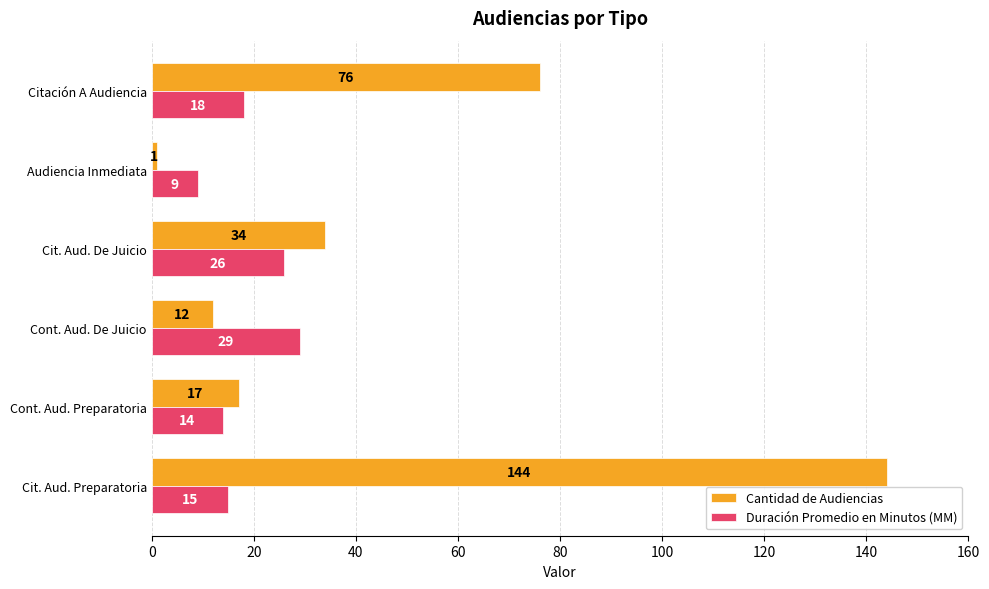

At which label does Duración Promedio en Minutos (MM) reach its peak?

Cont. Aud. De Juicio